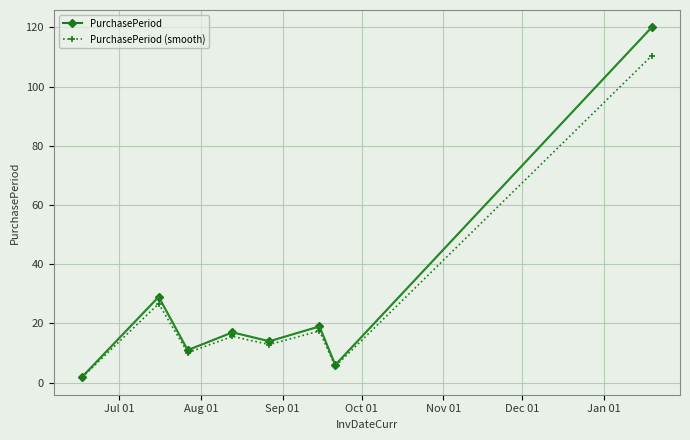

What are all the series names shown in the legend?

PurchasePeriod, PurchasePeriod (smooth)